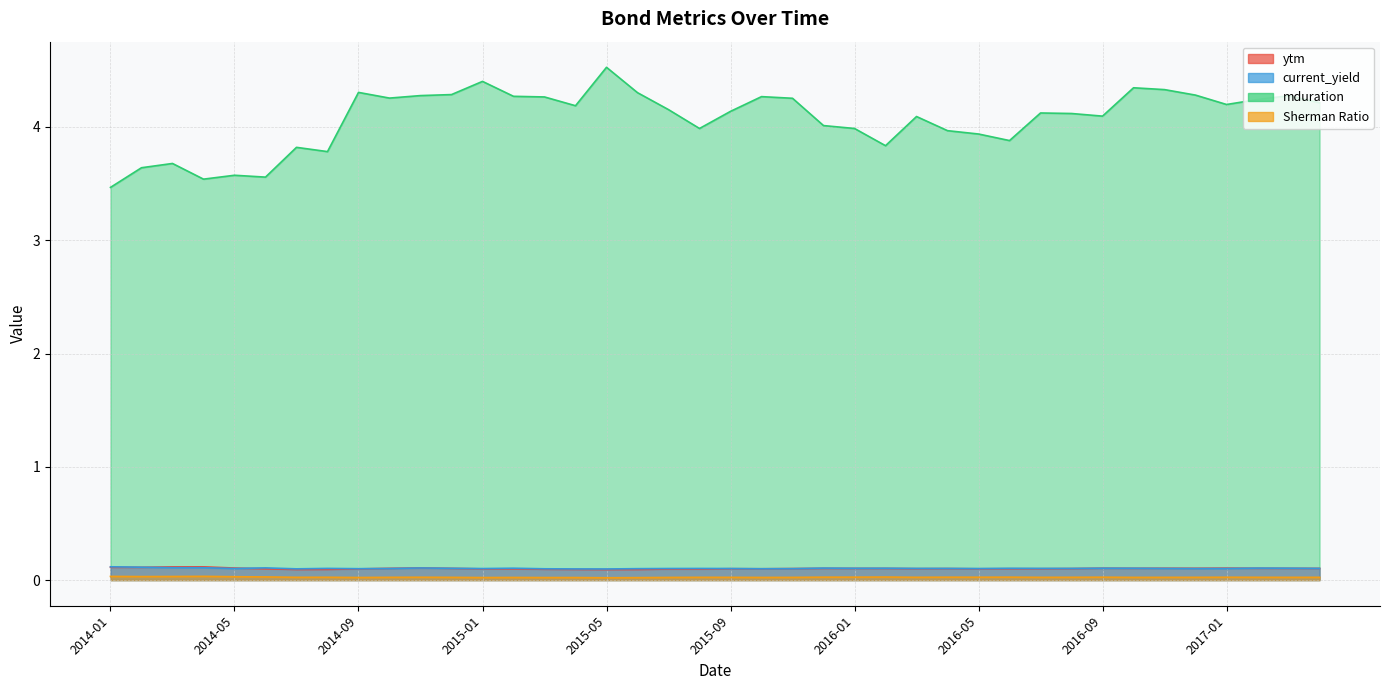

In ytm, how many points are higher than both neighbors (excluding endpoints)?

11